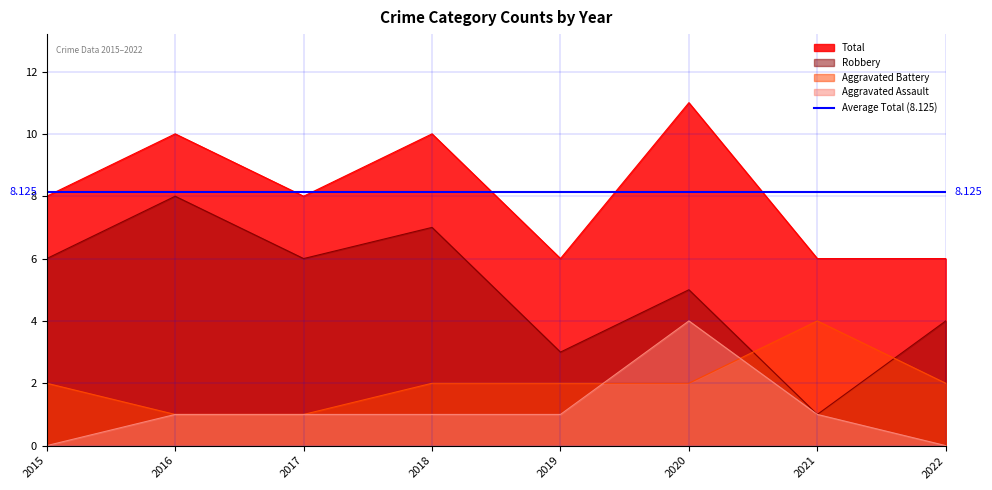

True or false: Aggravated Battery has more than 2 interior local peaks.

False